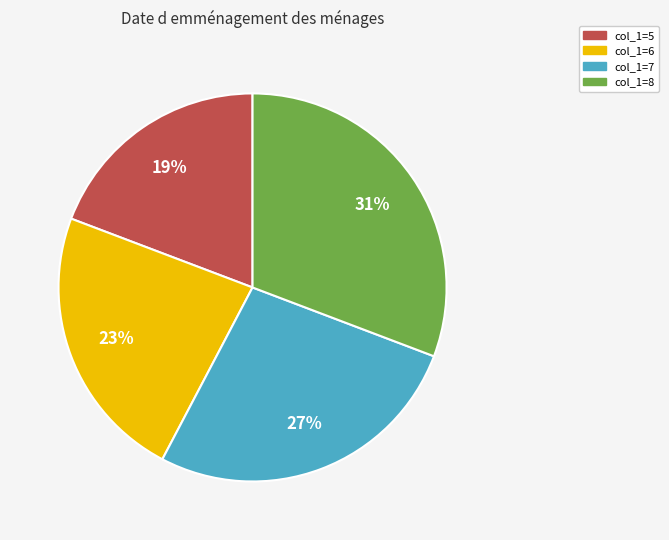

Approximately how many times larger is the value at col_1=6 compared to col_1=7?

0.9